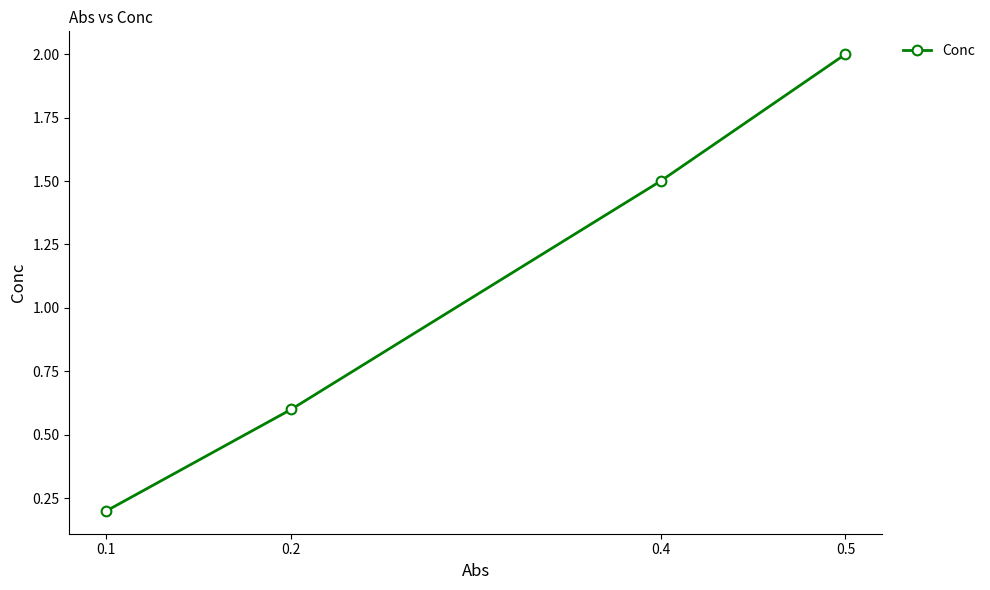

What is the change in value from 0.2 to 0.4?

+0.9